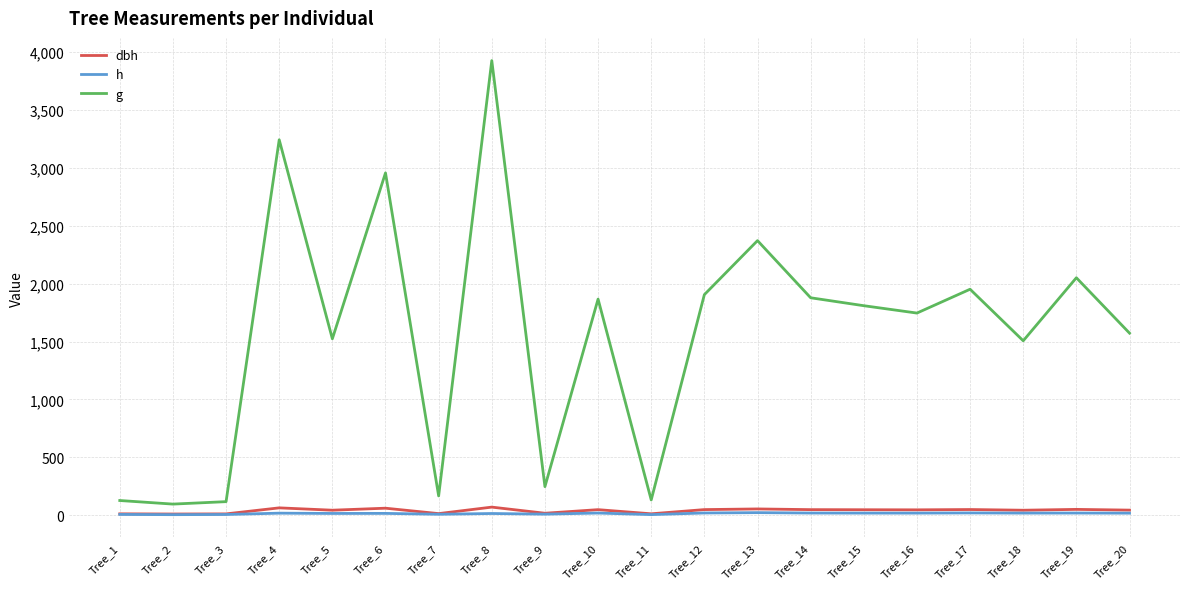

True or false: g and h intersect in this chart.

False